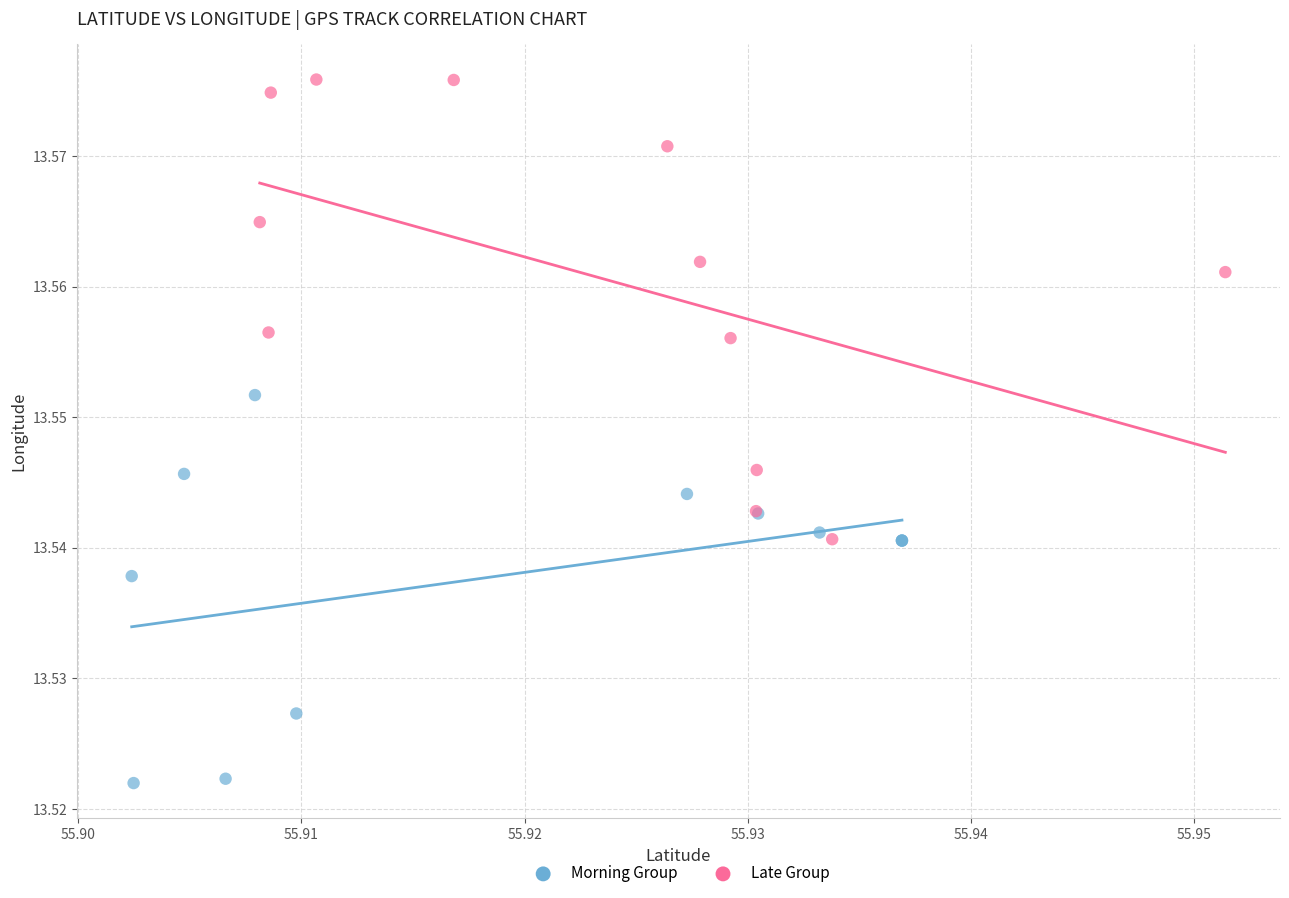

Which series has the widest spread of Y values?

Late Group